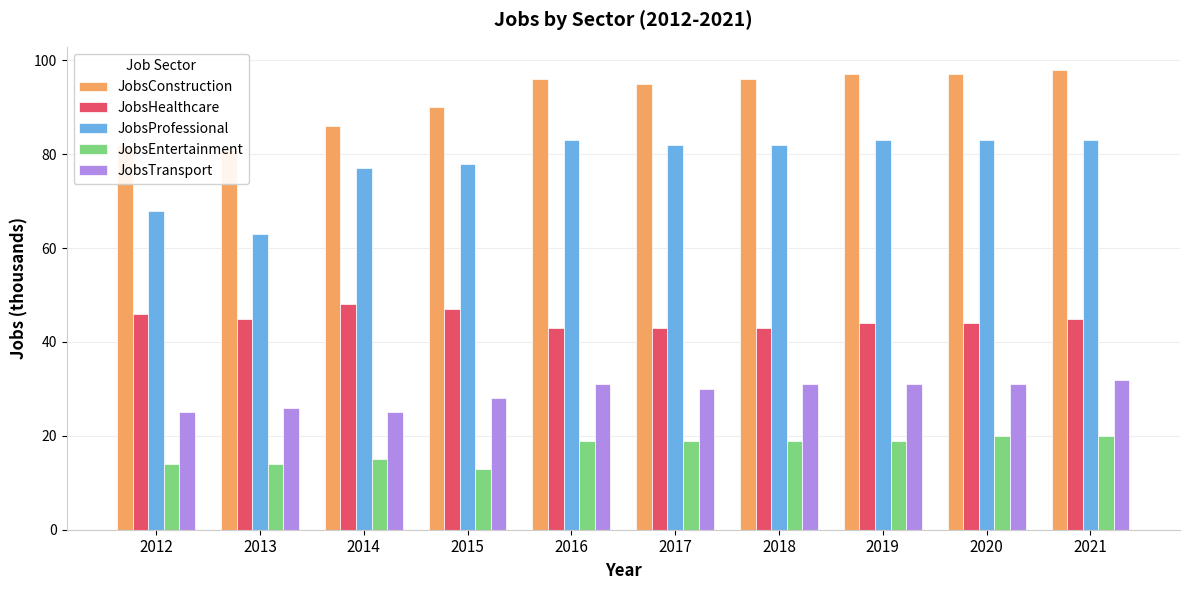

How many bars are there in total?

50